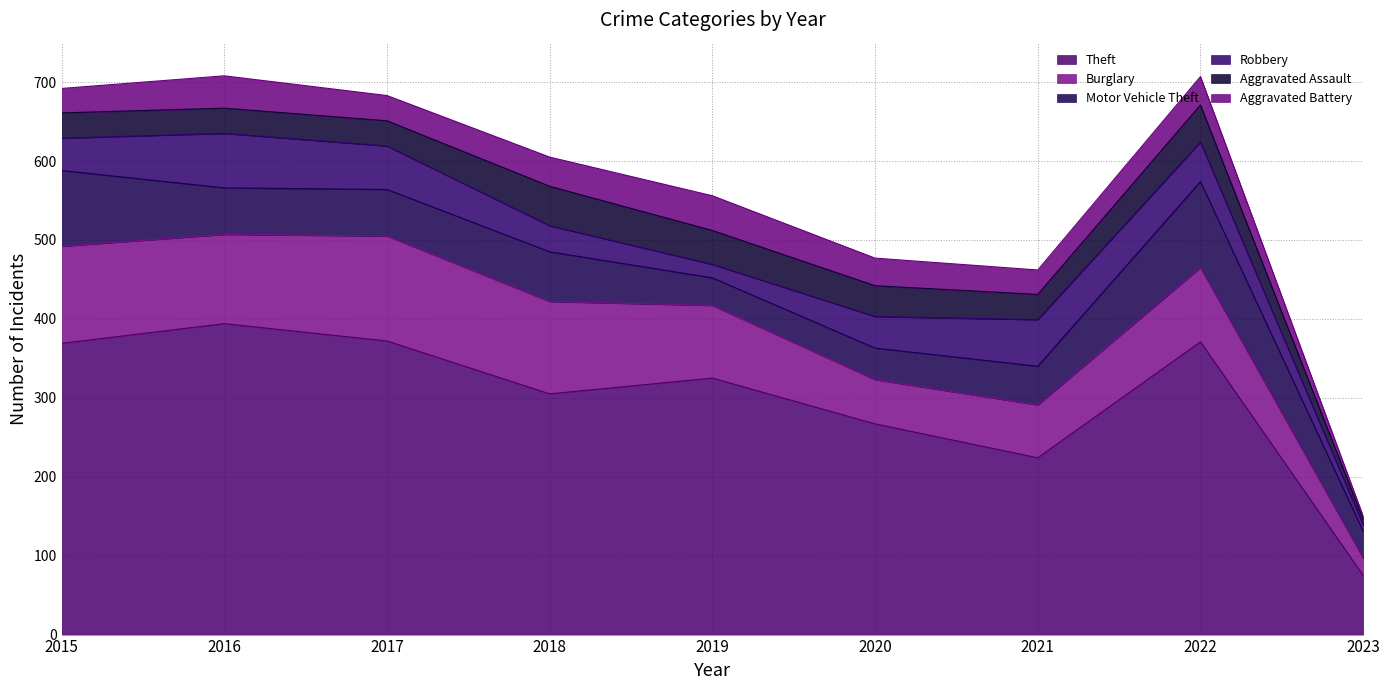

What is the sum of the Aggravated Assault values at 2021 and 2020?

71